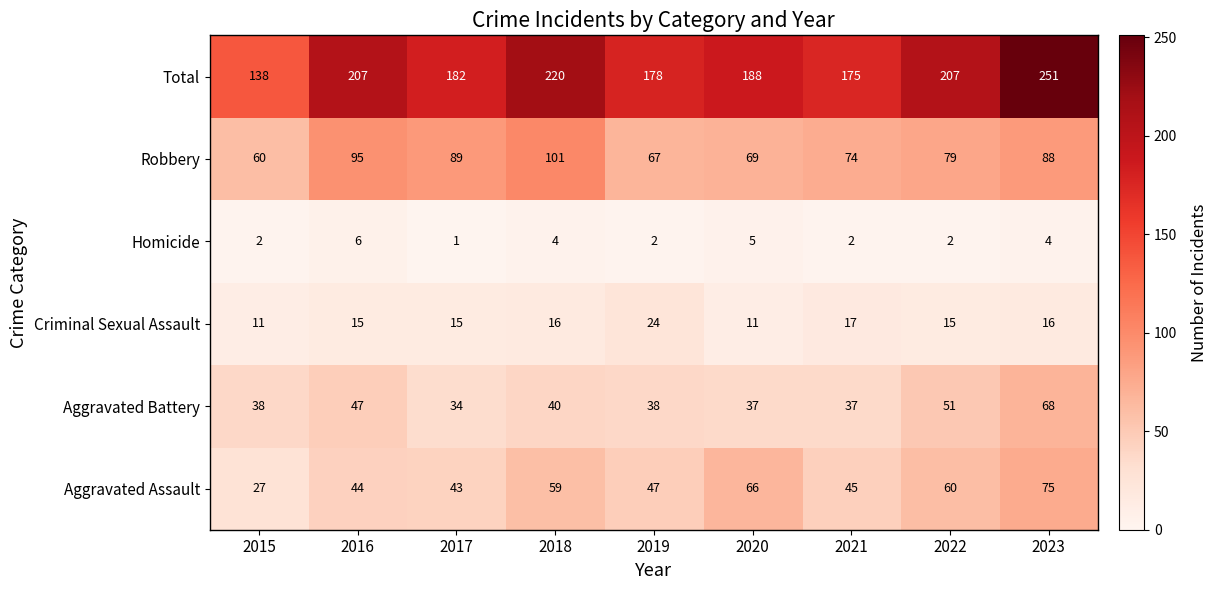

What is the total value across all series at 2020?

376